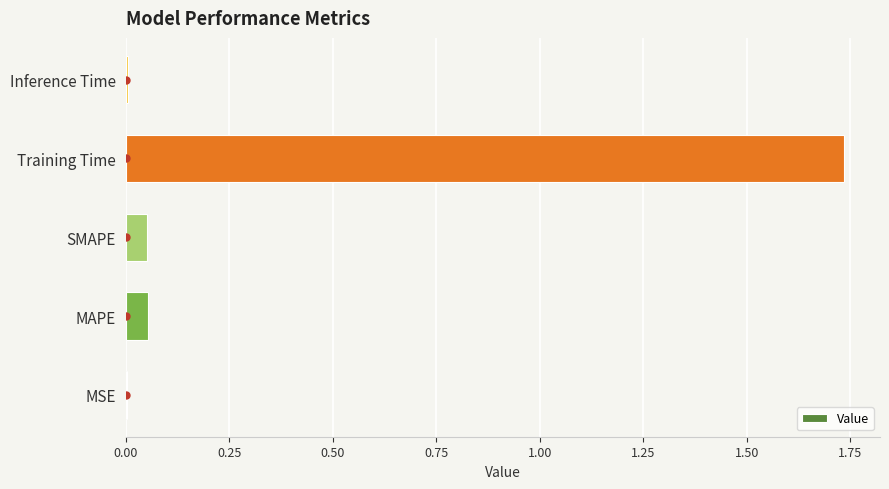

What is the sum of all values?

1.8